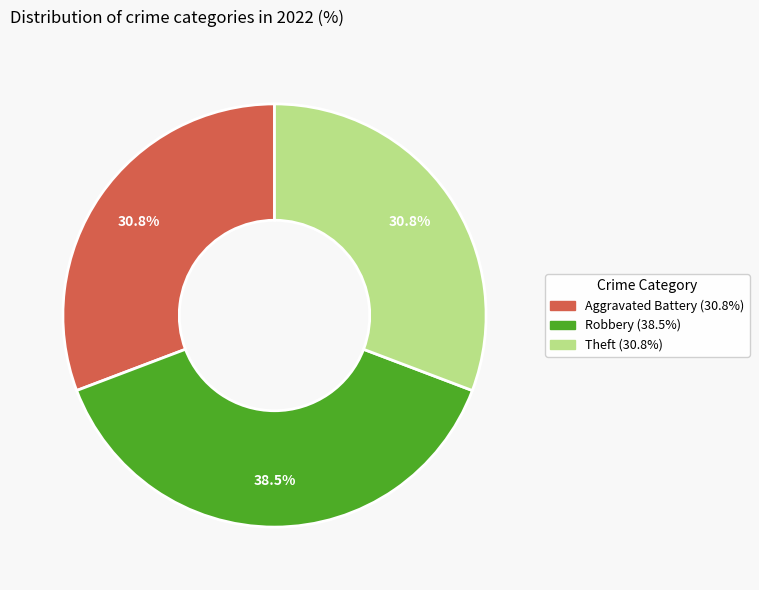

Does any single category account for the majority?

No